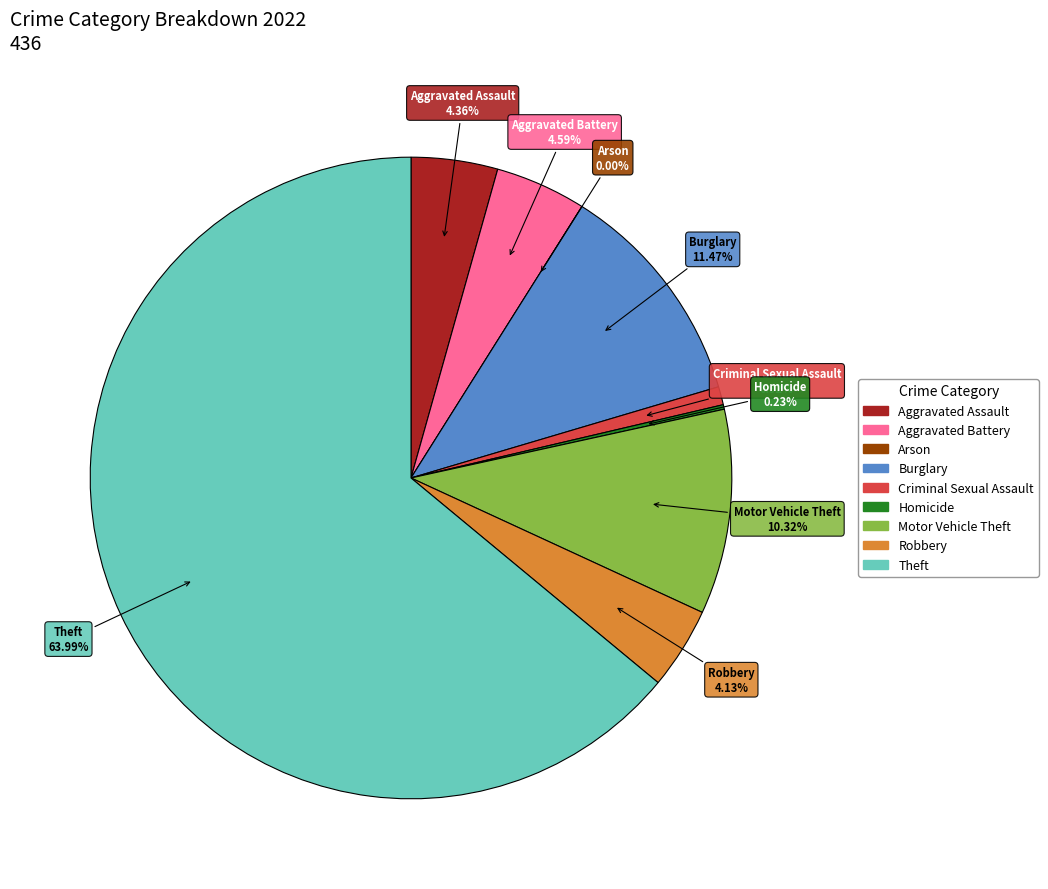

What percentage is NOT represented by Homicide?

99.8%